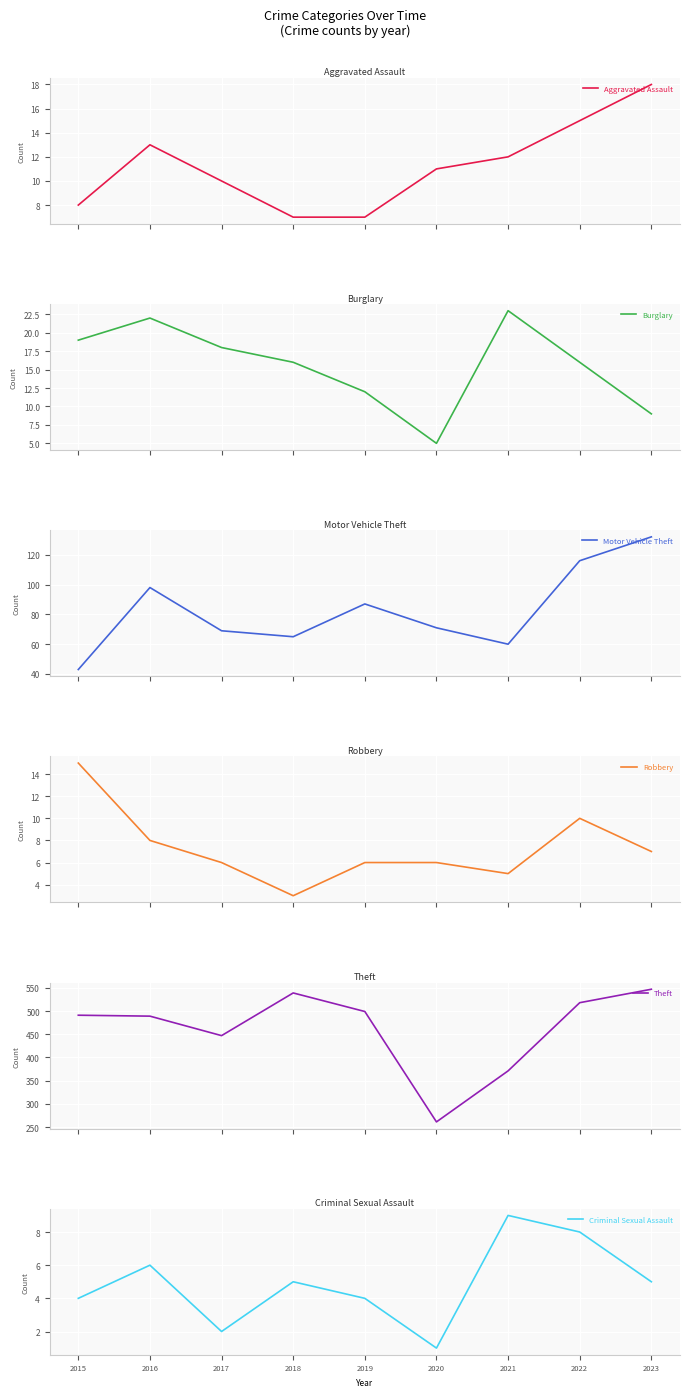

Is the value of Criminal Sexual Assault at 2022 greater than the value of Aggravated Assault at 2022?

No